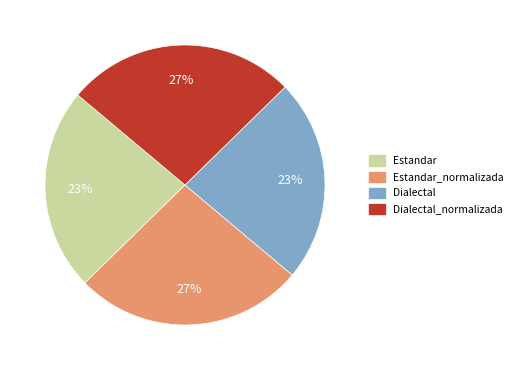

Does Dialectal_normalizada account for over 50% of the chart?

No